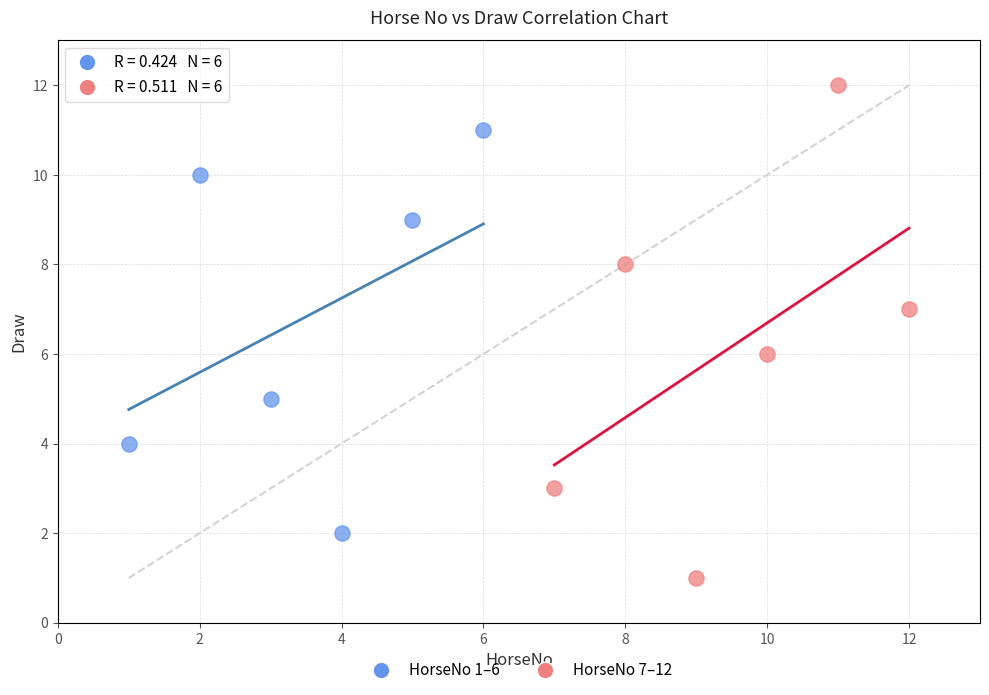

Which series has the largest Y range (max minus min)?

HorseNo 7–12